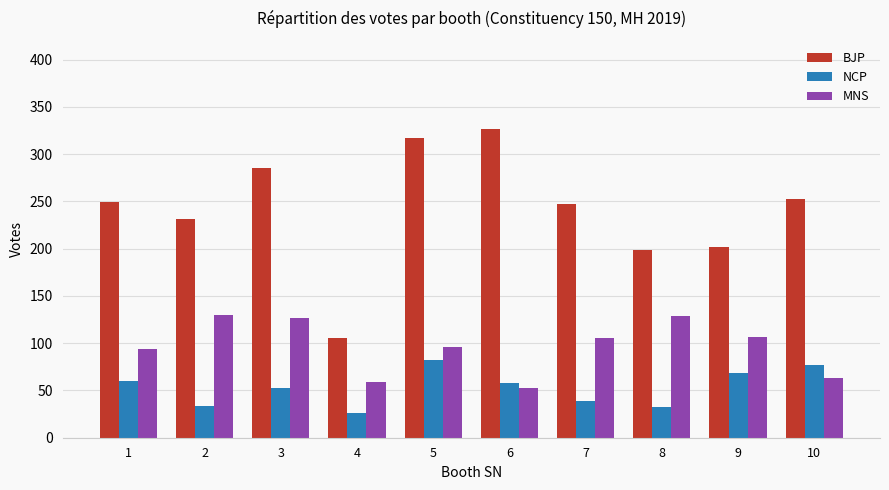

The value of BJP at 9 is 202. True or false?

True